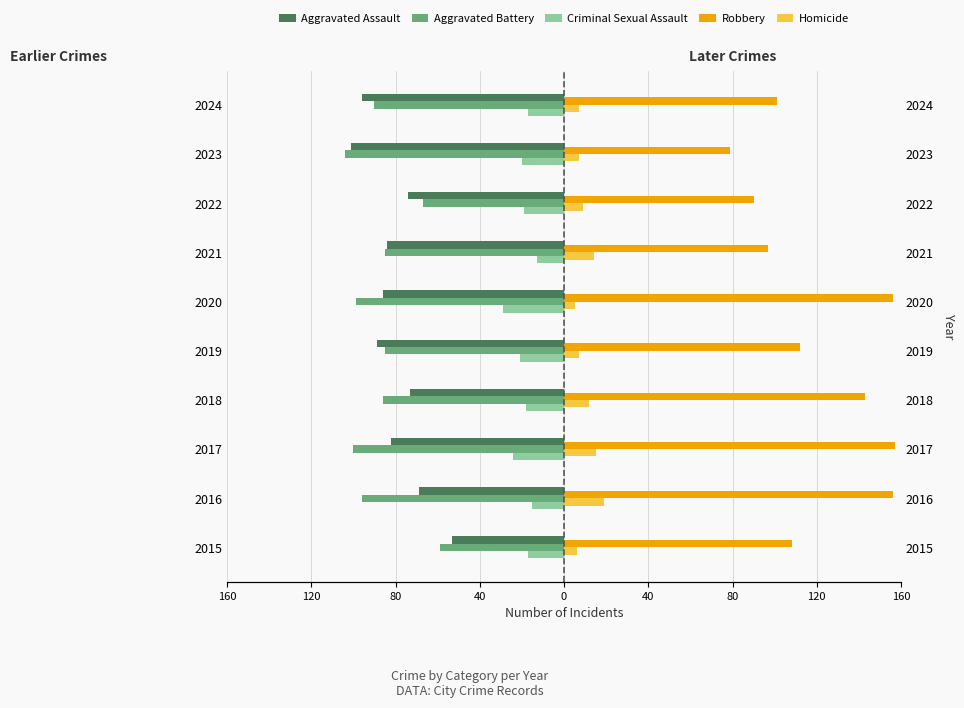

How many data points in Criminal Sexual Assault are above -18?

4